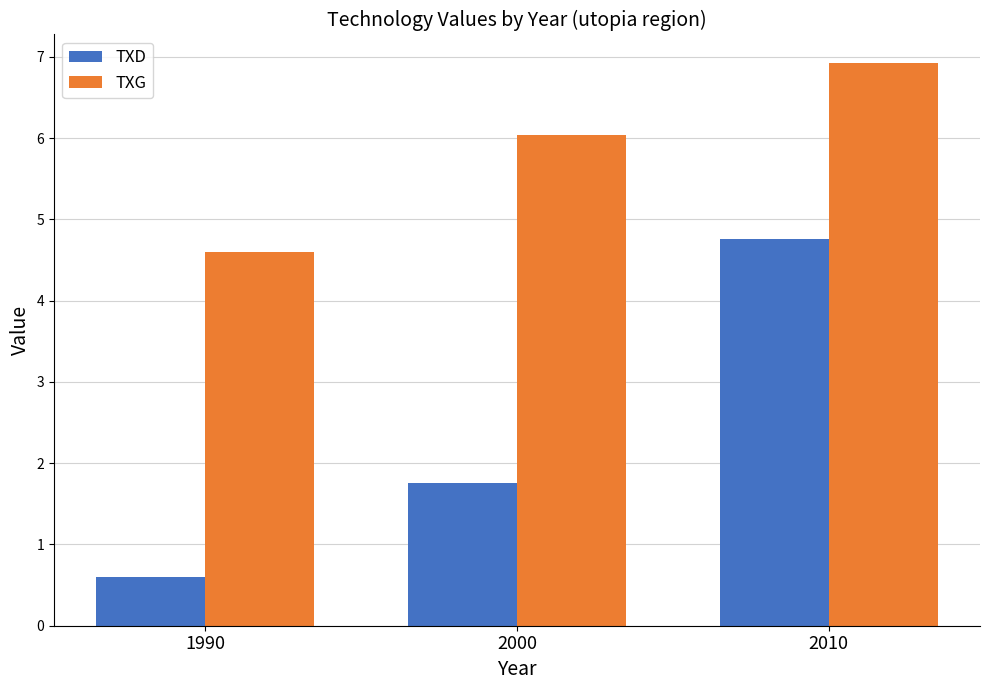

What are all the series names shown in the legend?

TXD, TXG